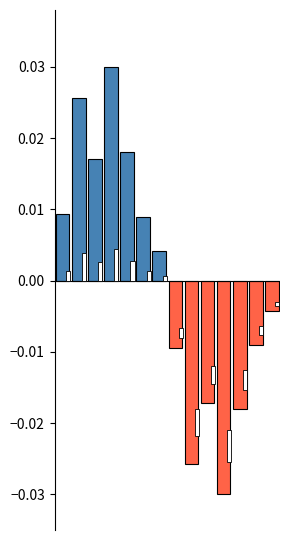

List the labels in order of value, largest first.

3, 1, 4, 2, 0, 5, 6, 13, 12, 7, 9, 11, 8, 10